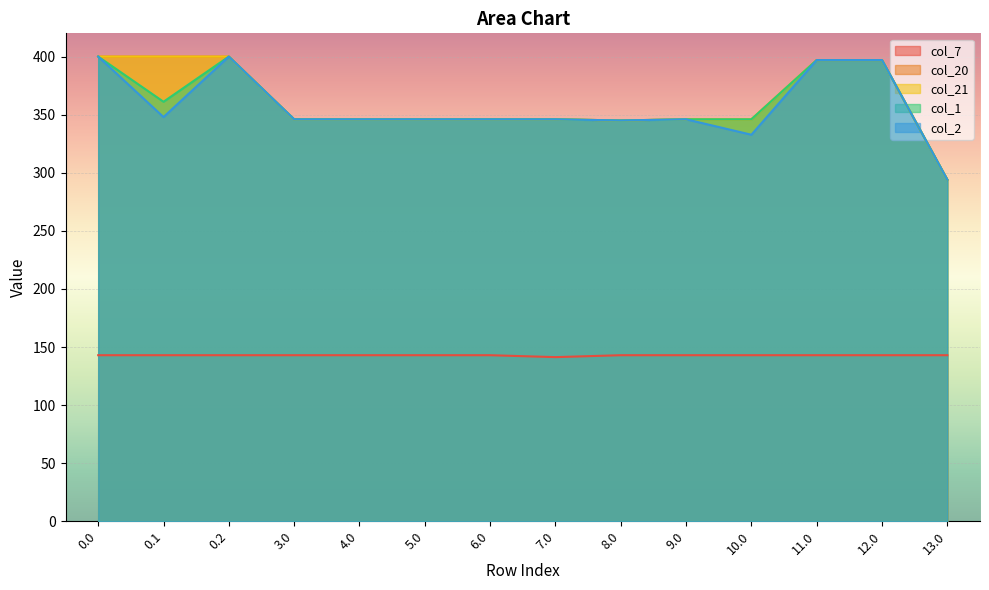

True or false: col_20 and col_7 intersect in this chart.

False